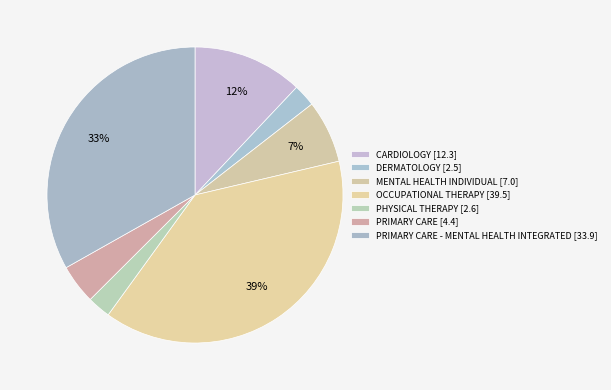

To the nearest percent, what is the average slice percentage?

14%